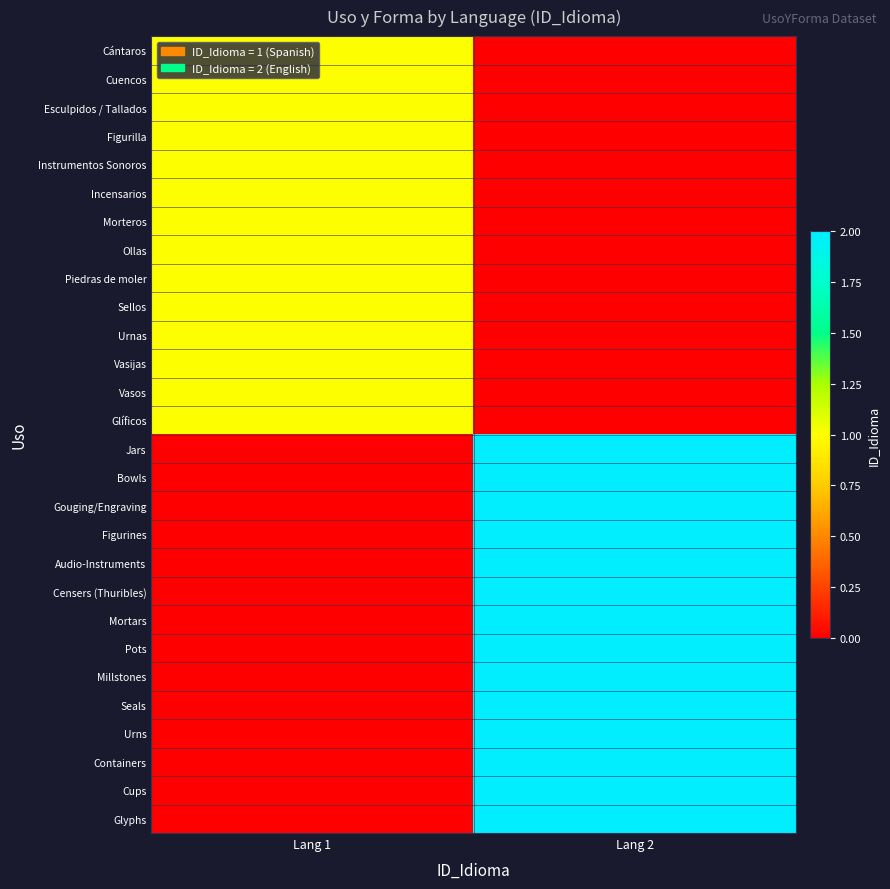

Which has a higher value, Lang 1 or Lang 2?

Lang 1